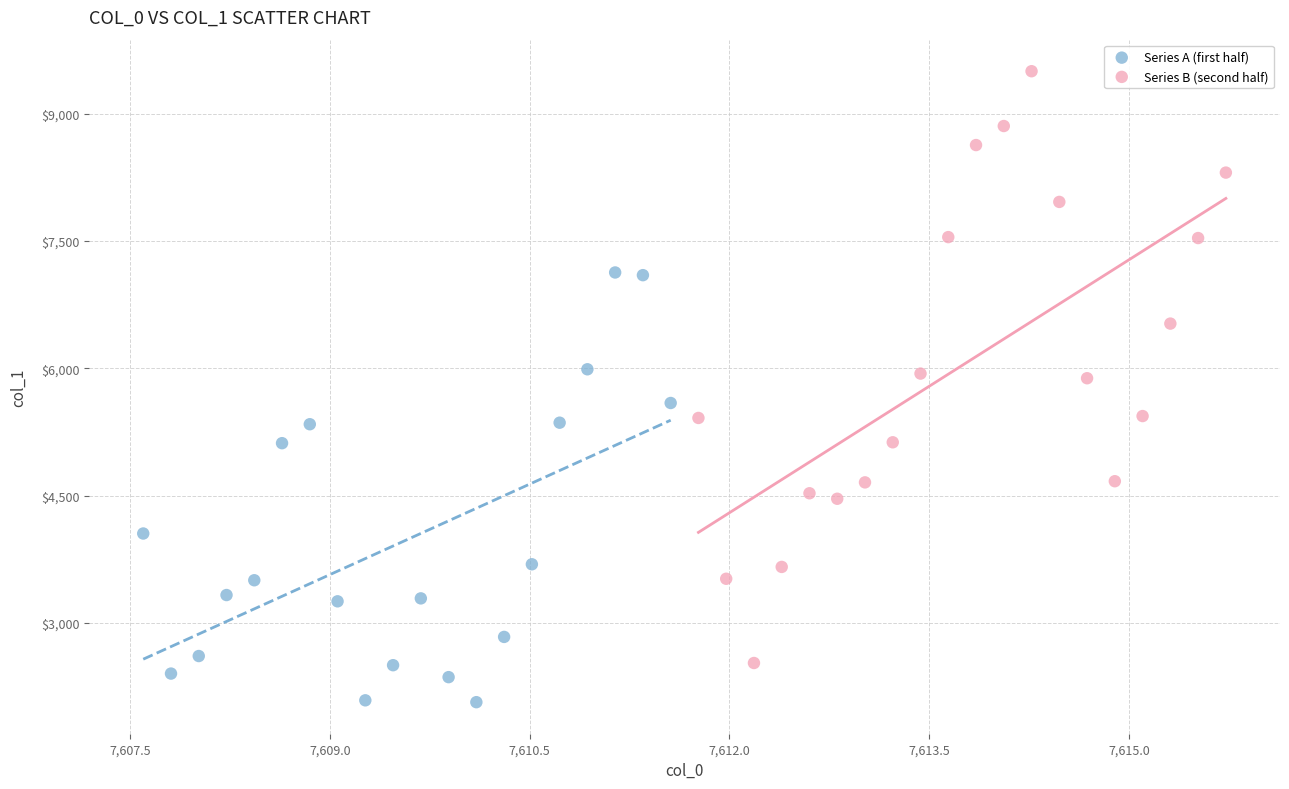

Which series reaches the maximum Y coordinate?

Series B (second half)